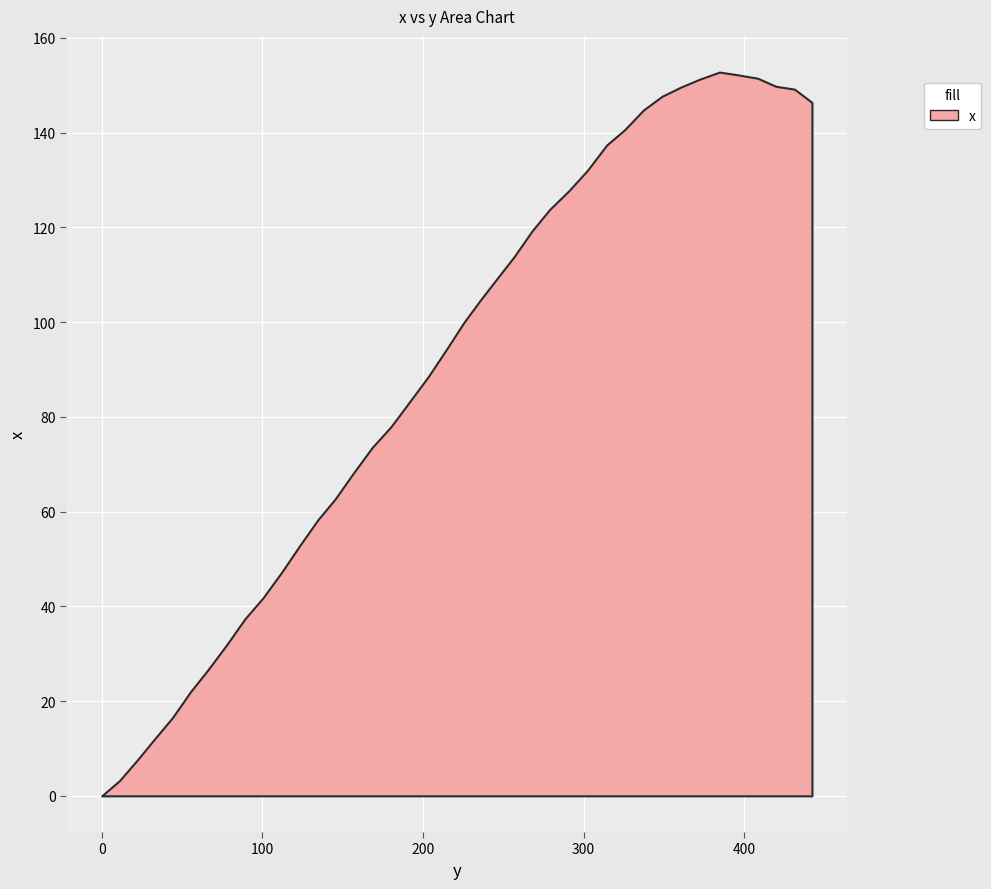

What is the average value?

90.2